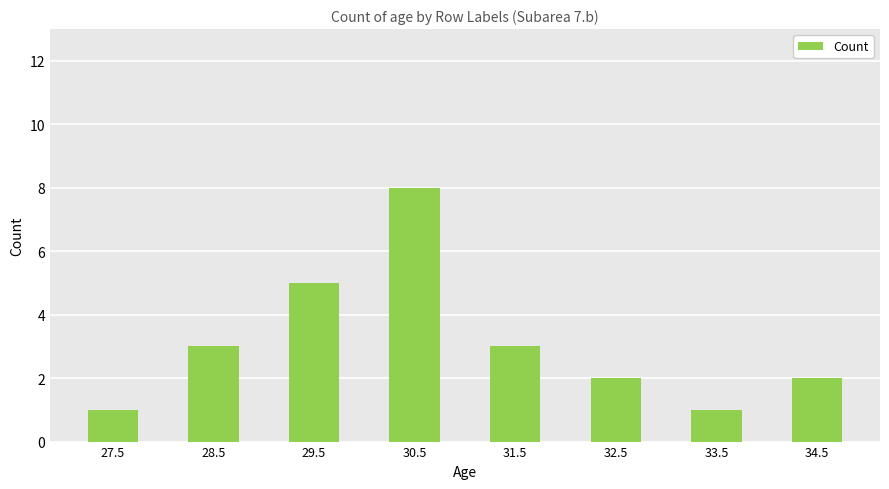

What is the greatest value displayed?

8